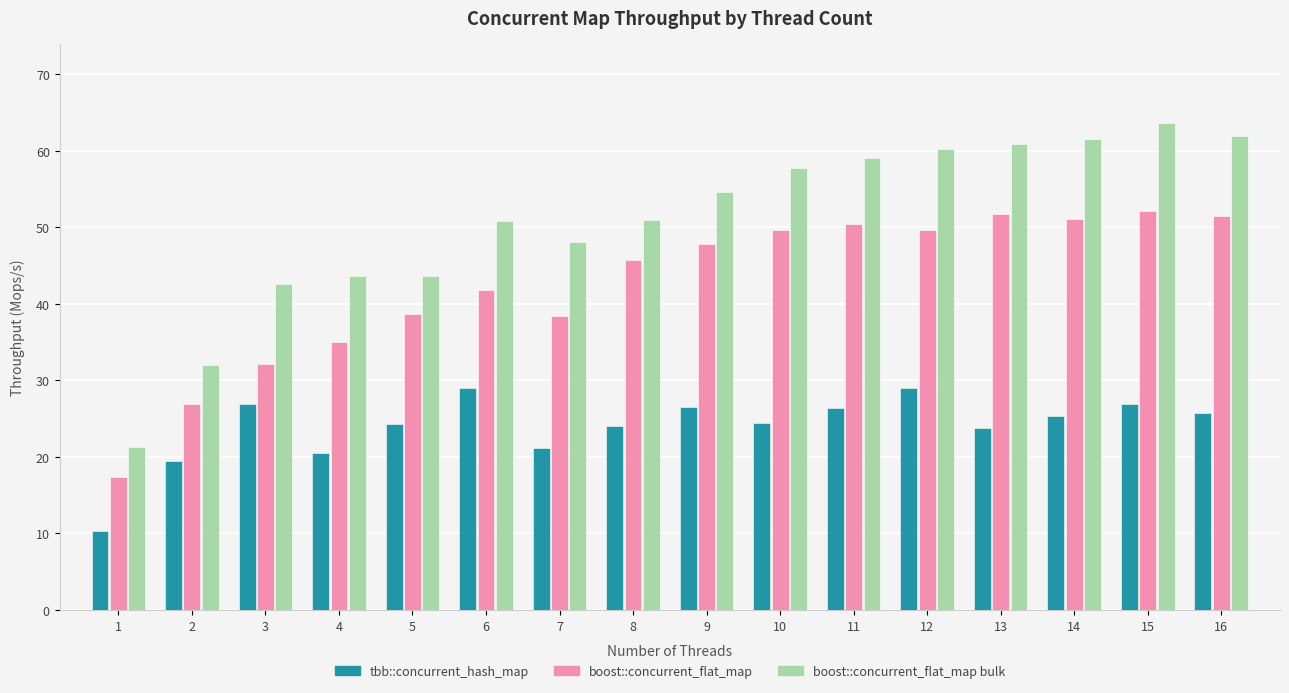

True or false: tbb::concurrent_hash_map has a value of 12.6 at 10.

False